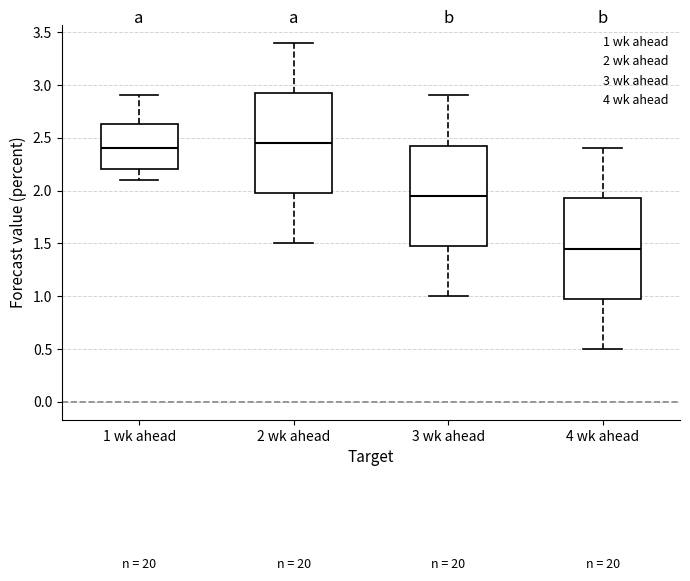

Reading left to right, read every box against the y-axis: the position of its median line, the range the box covers, and the ends of its whiskers. The values are not printed on the chart, so give them approximately, as read against the axis.

1 wk ahead: median 2.40, box 2.20 to 2.65, whiskers 2.10 to 2.90
2 wk ahead: median 2.45, box 2.00 to 2.95, whiskers 1.50 to 3.40
3 wk ahead: median 1.95, box 1.50 to 2.45, whiskers 1.00 to 2.90
4 wk ahead: median 1.45, box 1.00 to 1.95, whiskers 0.50 to 2.40